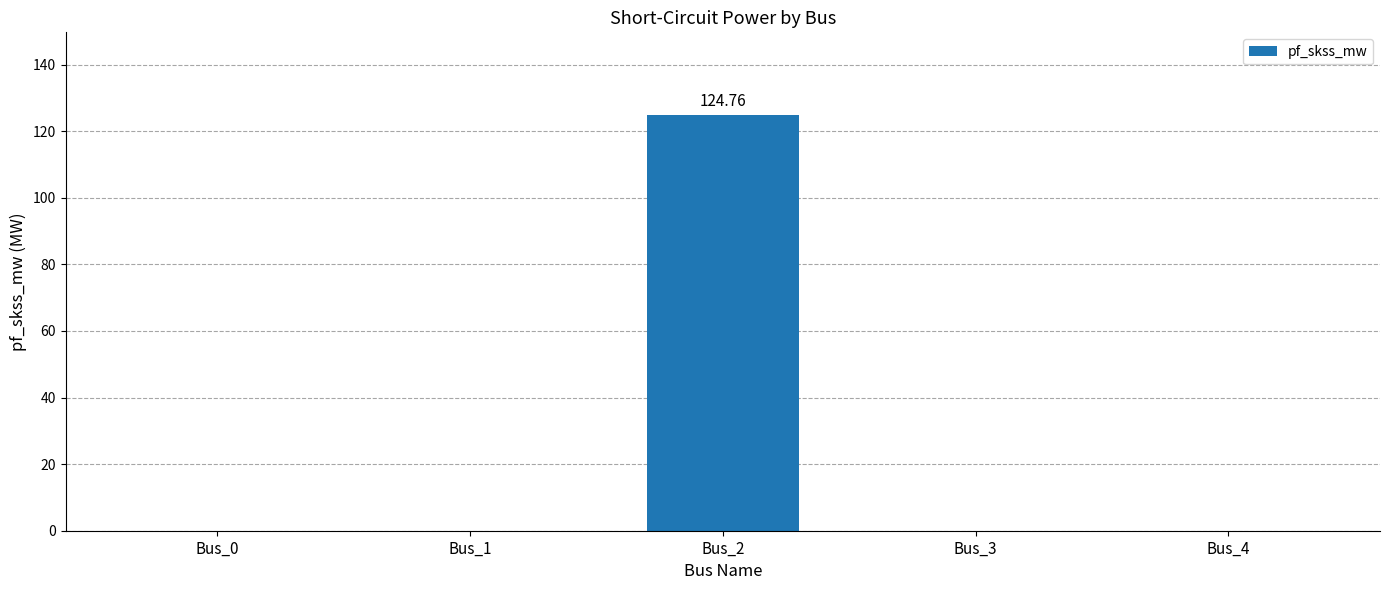

Reading right to left, list all the values displayed in this chart.

0.0	0.0	124.8	0.0	0.0